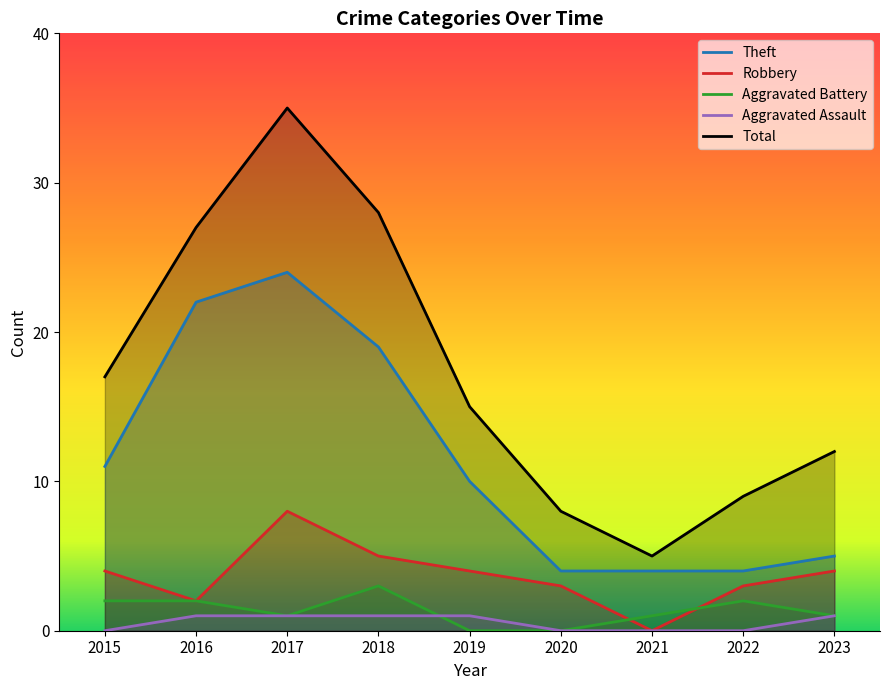

Is the value of Theft at 2022 greater than the value of Aggravated Battery at 2020?

Yes